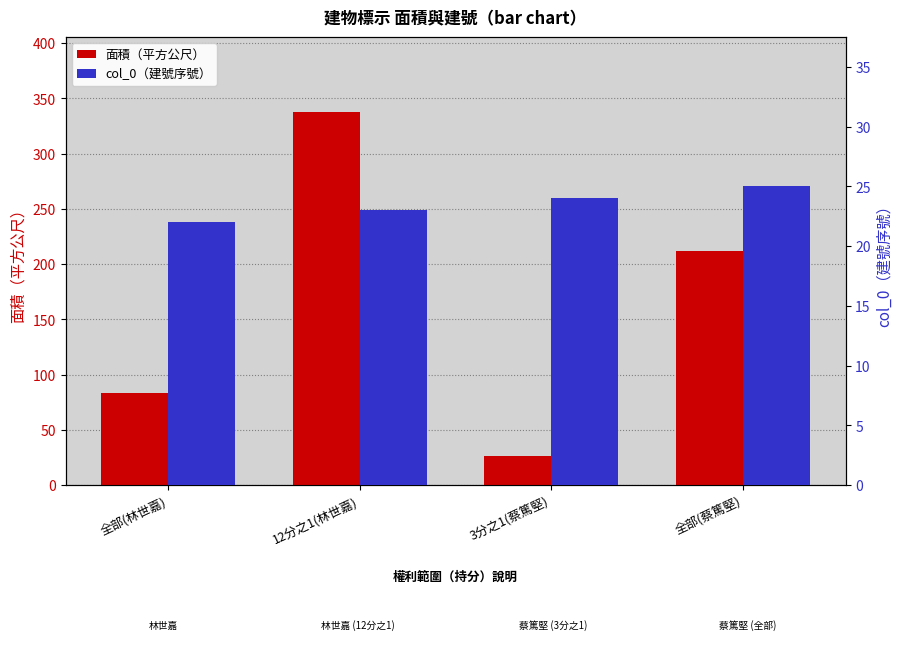

What value does the col_0（建號序號） series have at 全部(林世嘉)?

22.0